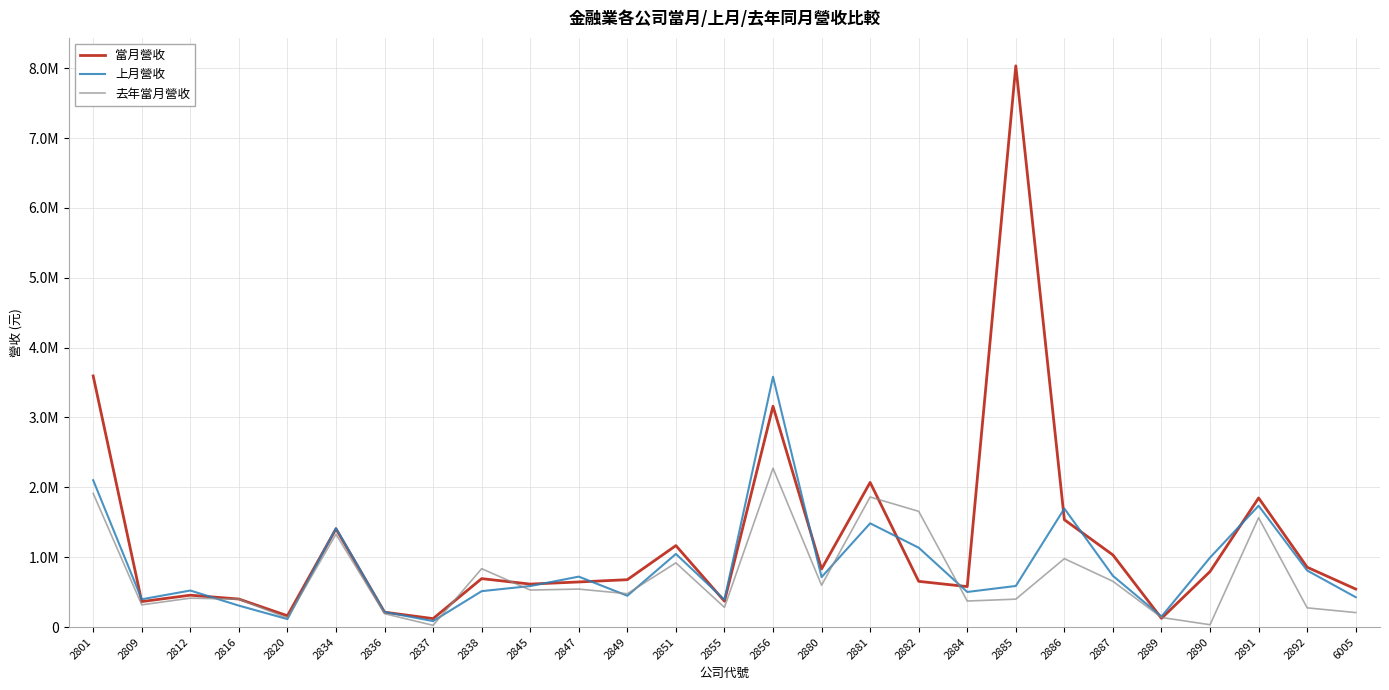

In 上月營收, how many points are lower than both neighbors (excluding endpoints)?

8